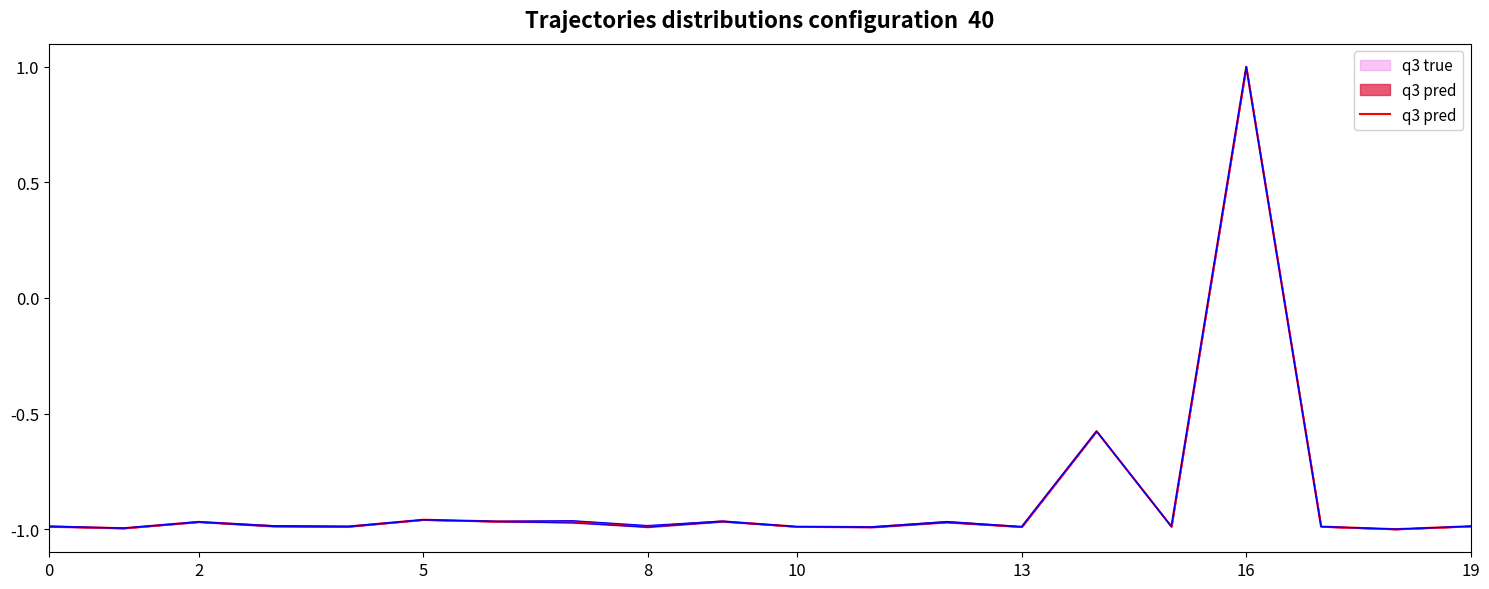

Does the chart display data point markers on the line(s)?

No